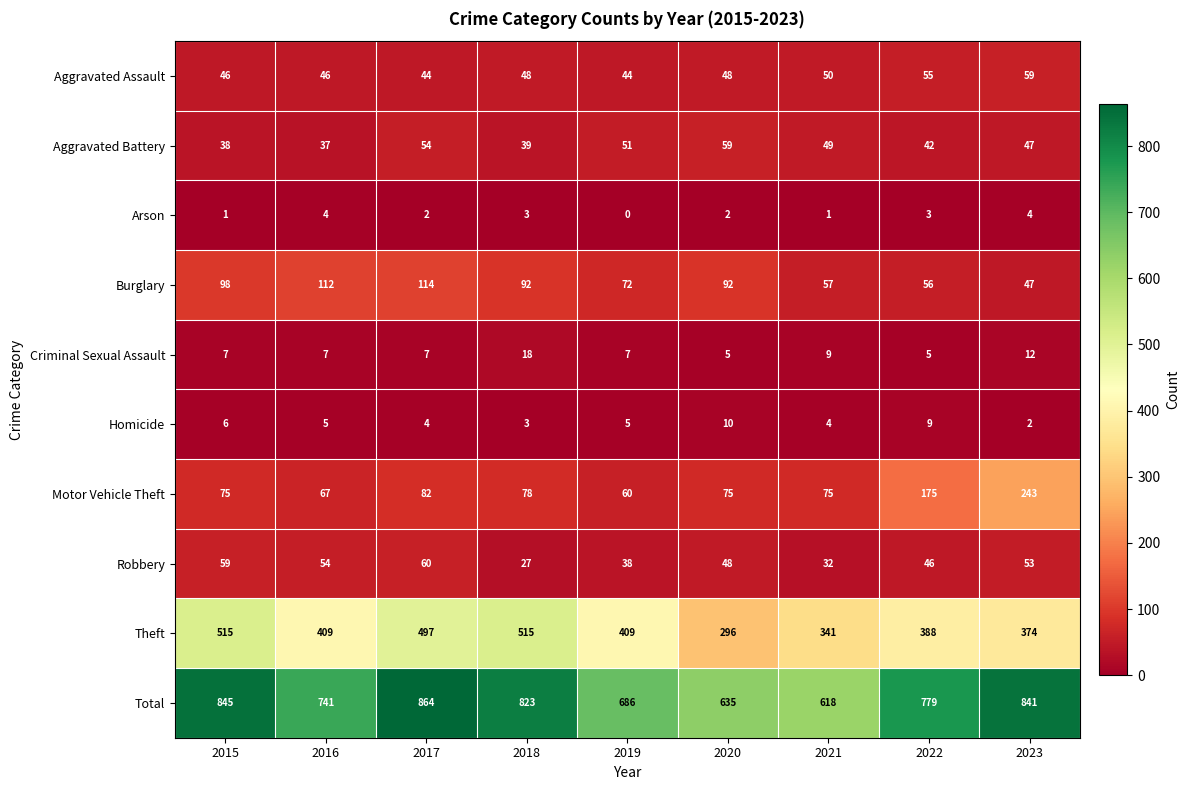

Which label corresponds to the largest value in the chart?

2017